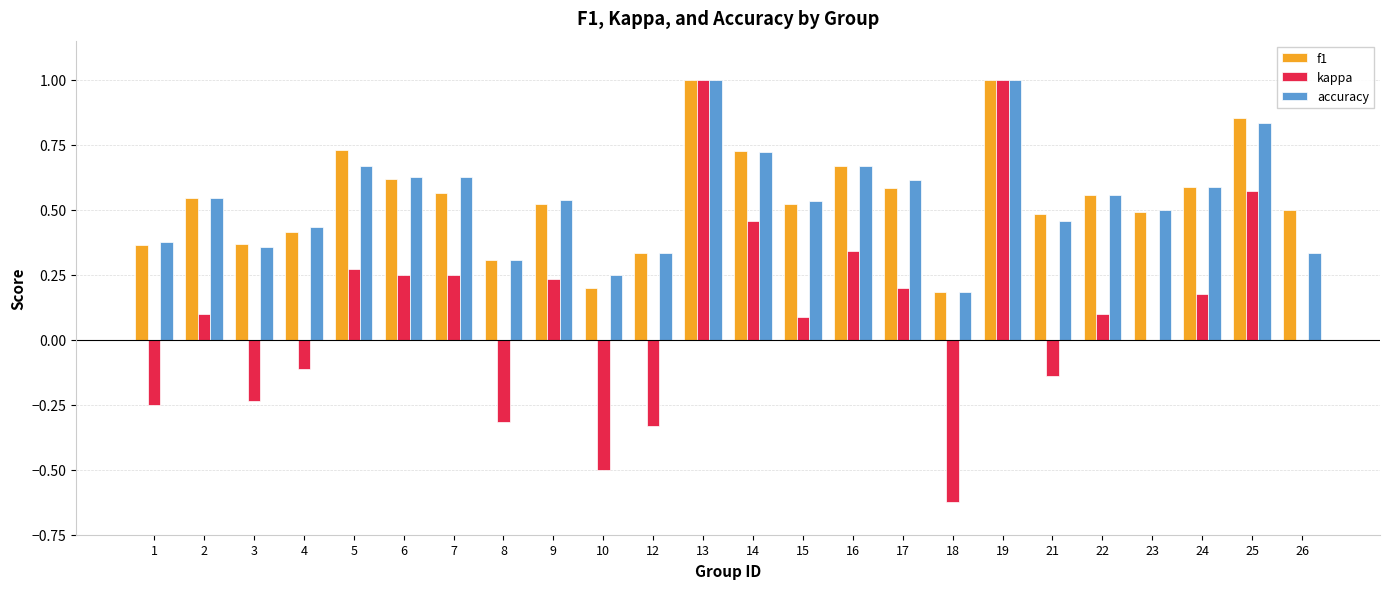

Is it true that accuracy equals 0.8 at 2?

False